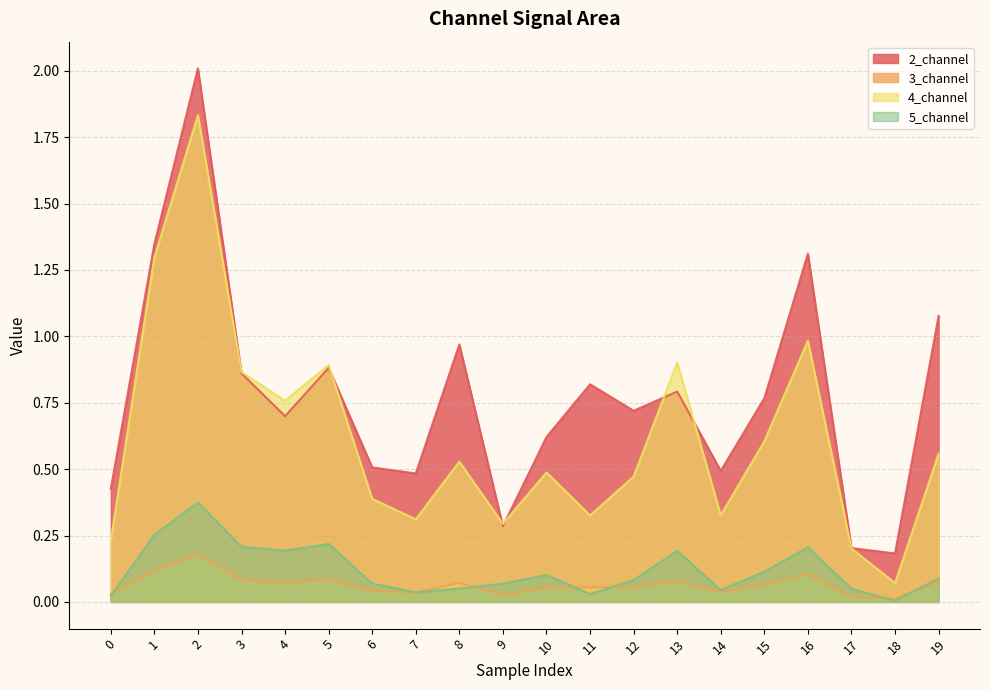

Reading left to right, what are all the values shown in this chart?

2_channel: 0.4	1.3	2.0	0.9	0.7	0.9	0.5	0.5	1.0	0.3	0.6	0.8	0.7	0.8	0.5	0.8	1.3	0.2	0.2	1.1
3_channel: 0.0	0.1	0.2	0.1	0.1	0.1	0.0	0.0	0.1	0.0	0.1	0.1	0.1	0.1	0.0	0.1	0.1	0.0	0.0	0.1
4_channel: 0.2	1.3	1.8	0.9	0.8	0.9	0.4	0.3	0.5	0.3	0.5	0.3	0.5	0.9	0.3	0.6	1.0	0.2	0.1	0.6
5_channel: 0.0	0.3	0.4	0.2	0.2	0.2	0.1	0.0	0.1	0.1	0.1	0.0	0.1	0.2	0.0	0.1	0.2	0.0	0.0	0.1